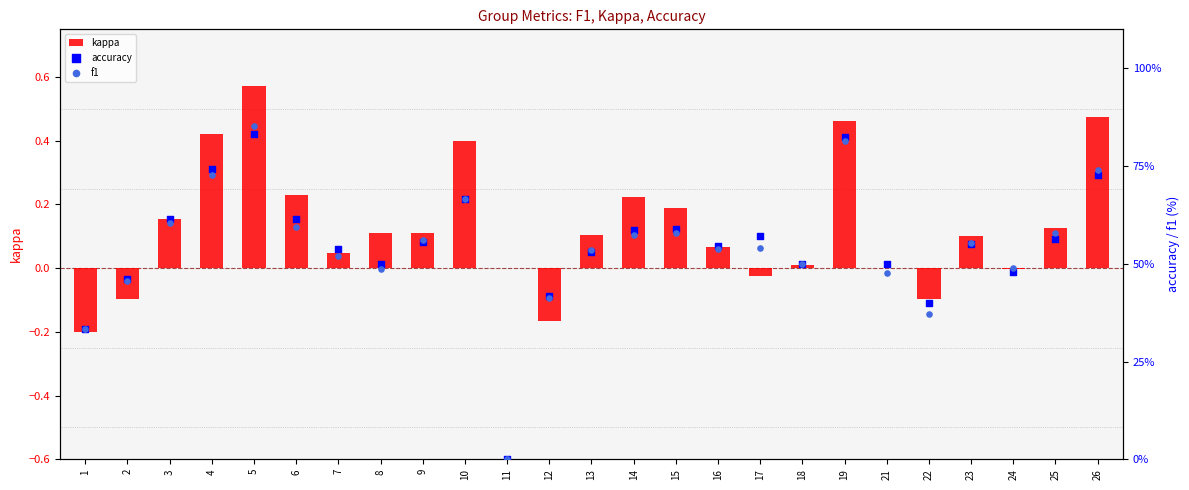

At which category is the sum across all series the highest?

5